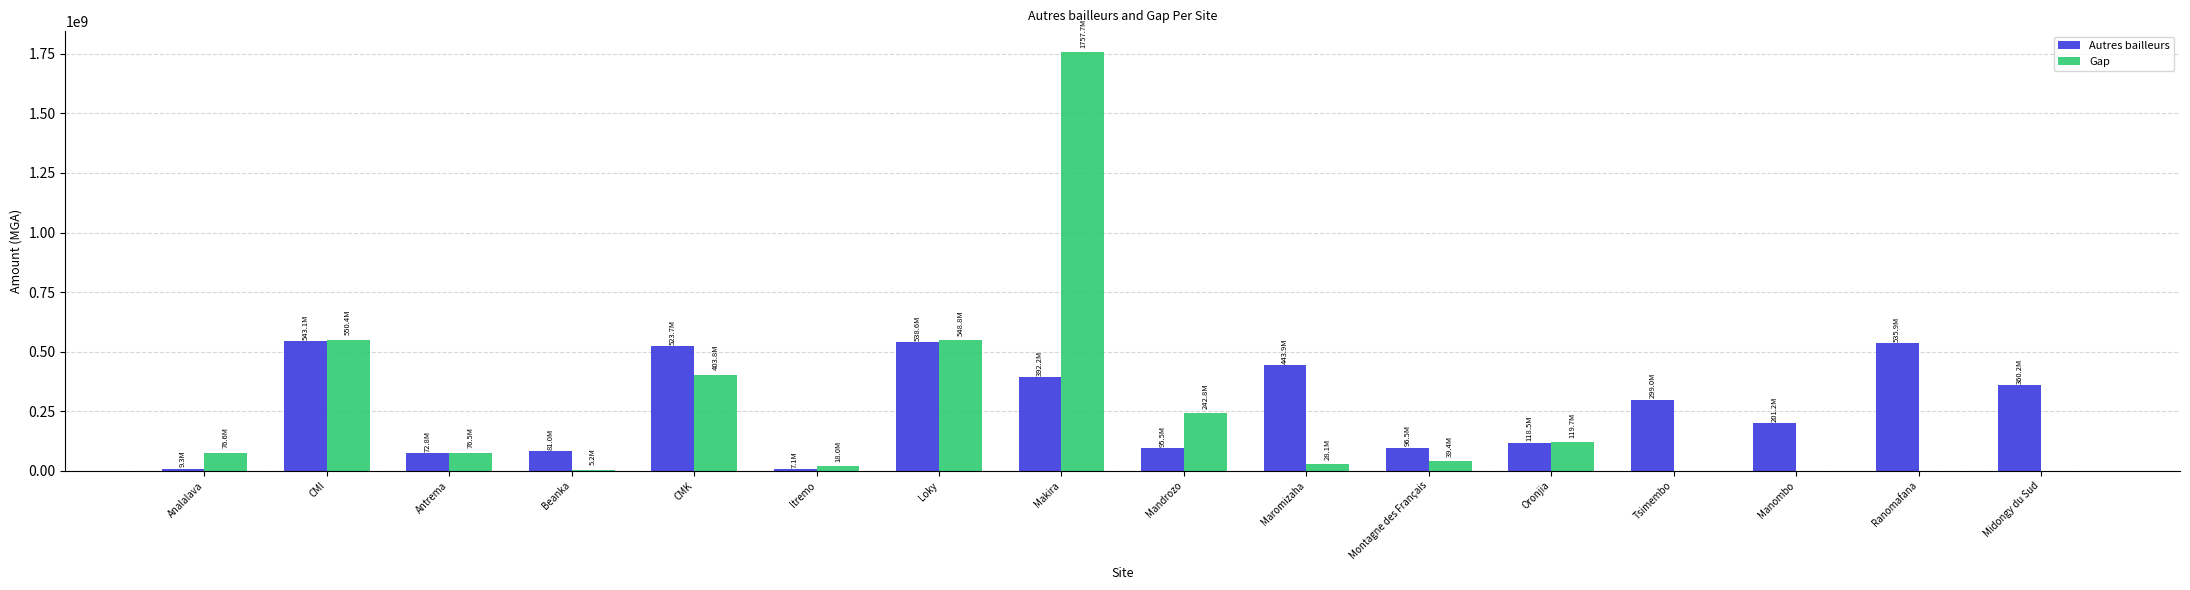

At which label does Gap first exceed 76515000?

Analalava